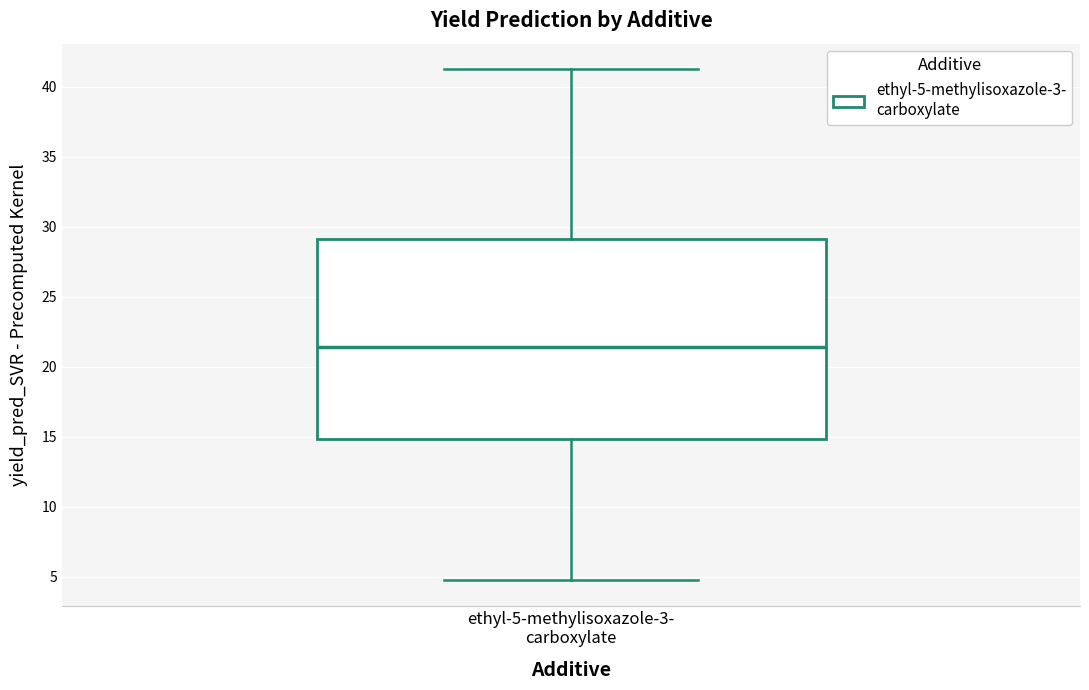

Read this box plot against the y-axis: the position of the median line, the range covered by the box, and the ends of both whiskers. The values are not printed on the chart, so give them approximately, as read against the axis.

median 21.5, box 15.0 to 29.0, whiskers 5.0 to 41.5